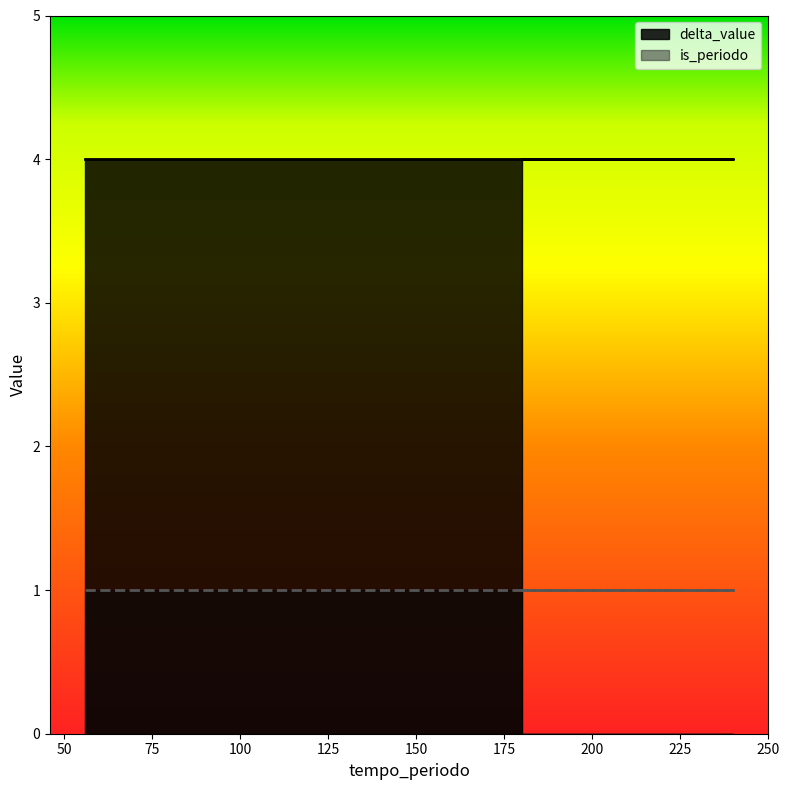

List the series in order of their peak value, lowest first.

is_periodo, delta_value